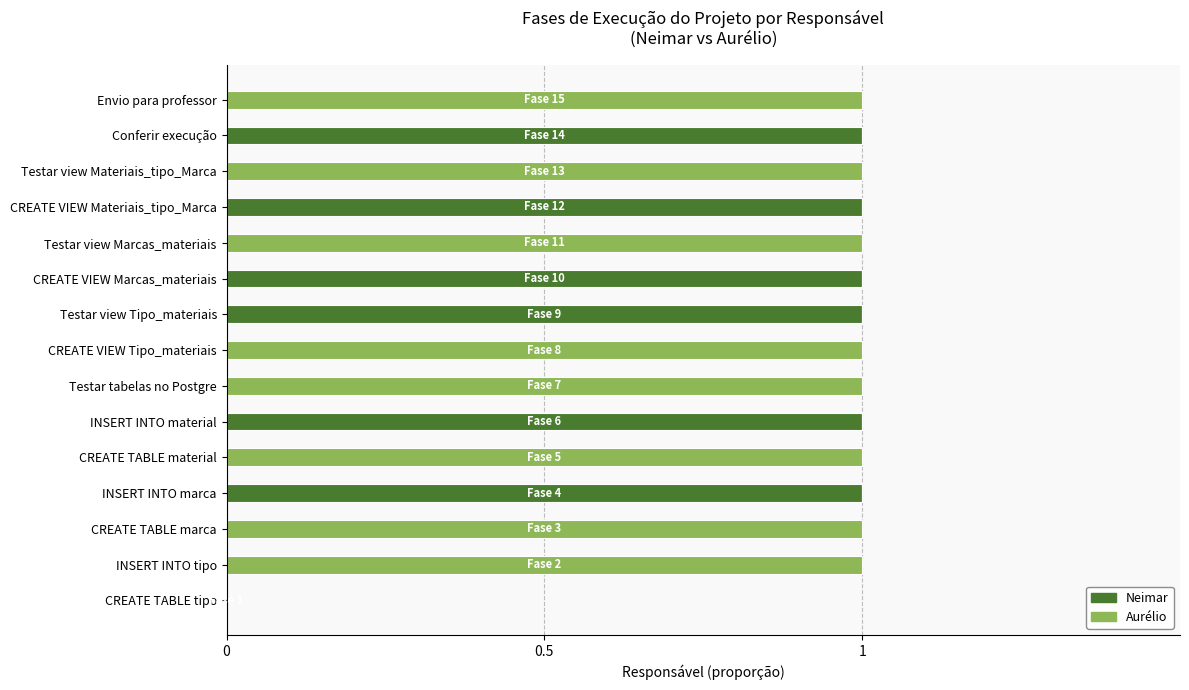

What is the sum of all Neimar values?

6